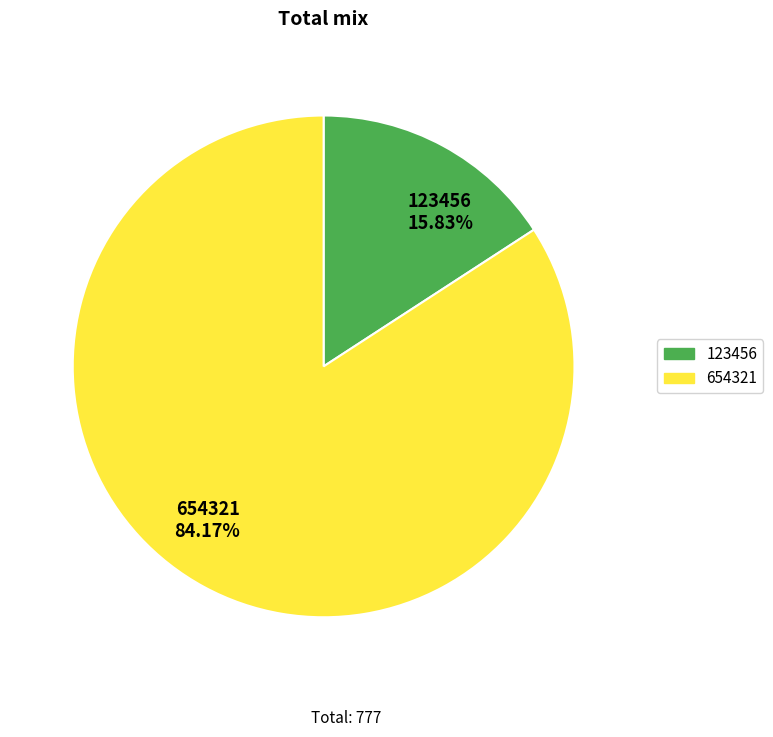

Rank the categories by value from lowest to highest.

123456, 654321